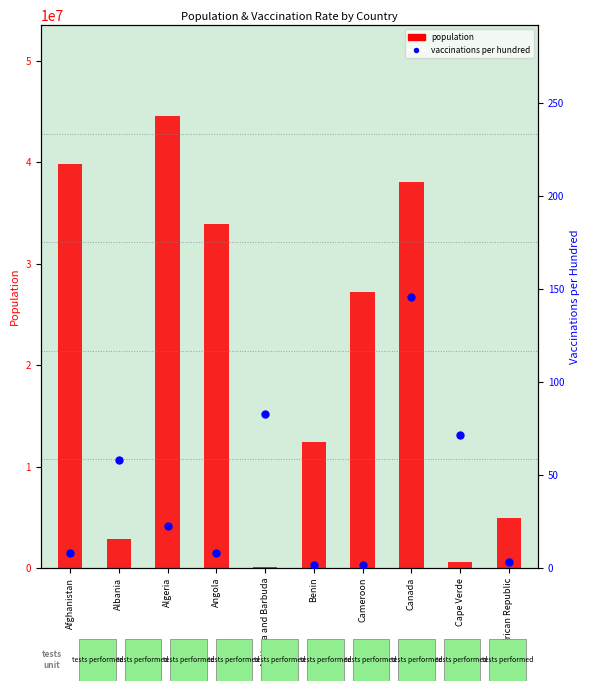

Which series contains the lowest Y value?

total_vaccinations_per_hundred